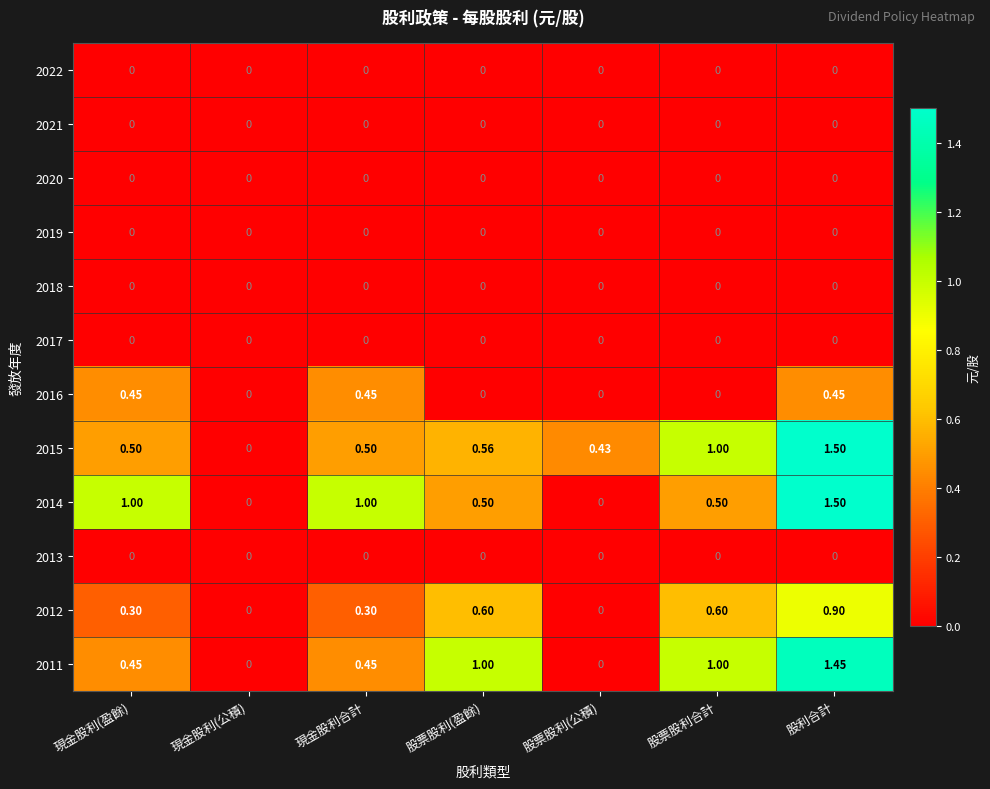

What is the total value across all series at 股利合計?

5.8